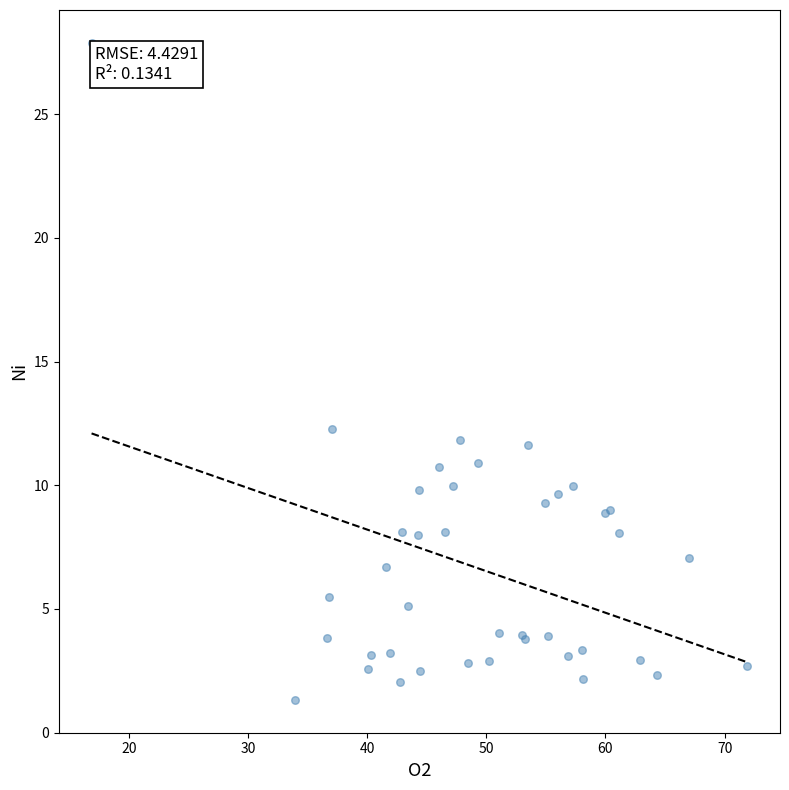

What Y value in the scatter plot is closest to 14?

12.3